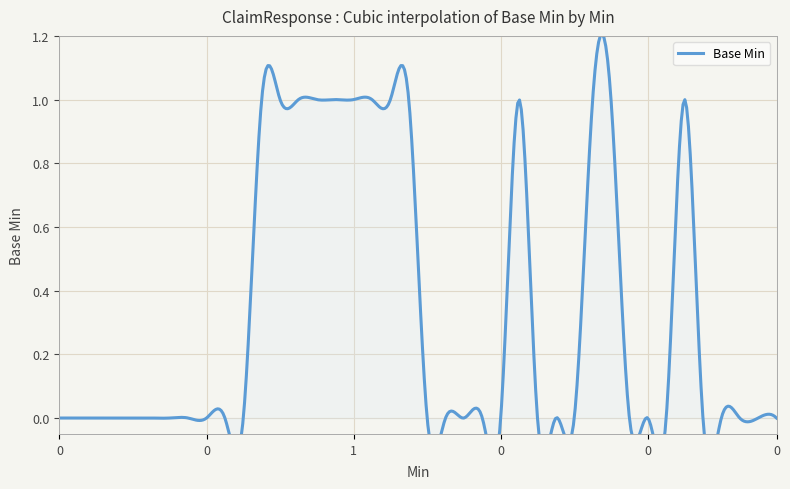

Reading right to left, extract all data points from this chart.

0=0	0=0	0=0	0=0	0=0	1=1	0=0	0=0	0=0	1=1	1=1	0=0	0=0	0=0	1=1	0=0	0=0	0=0	0=0	0=0	1=1	1=1	1=1	1=1	1=1	1=1	1=1	1=1	1=1	0=0	0=0	0=0	0=0	0=0	0=0	0=0	0=0	0=0	0=0	0=0